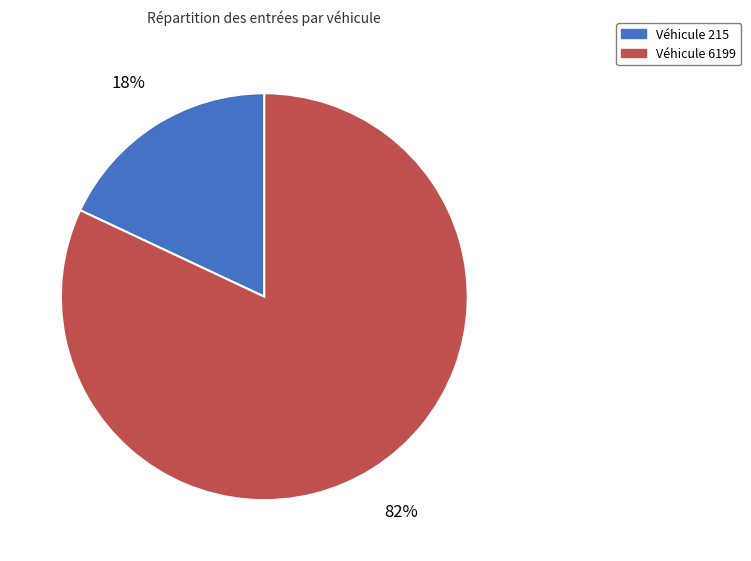

To the nearest percent, what is the average slice percentage?

50%